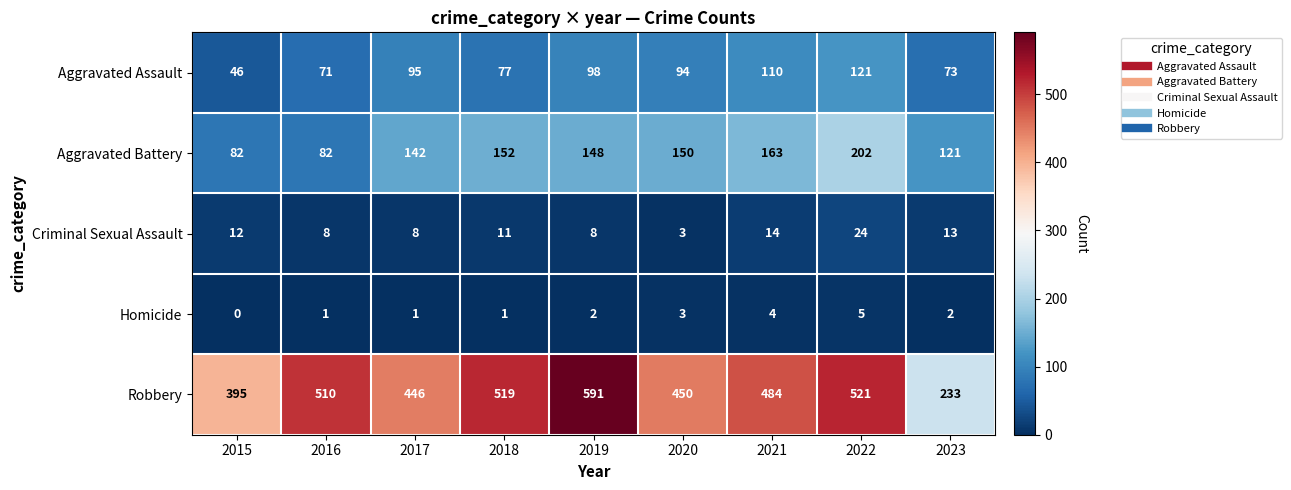

What is the difference between the maximum and minimum values in the Robbery series?

358